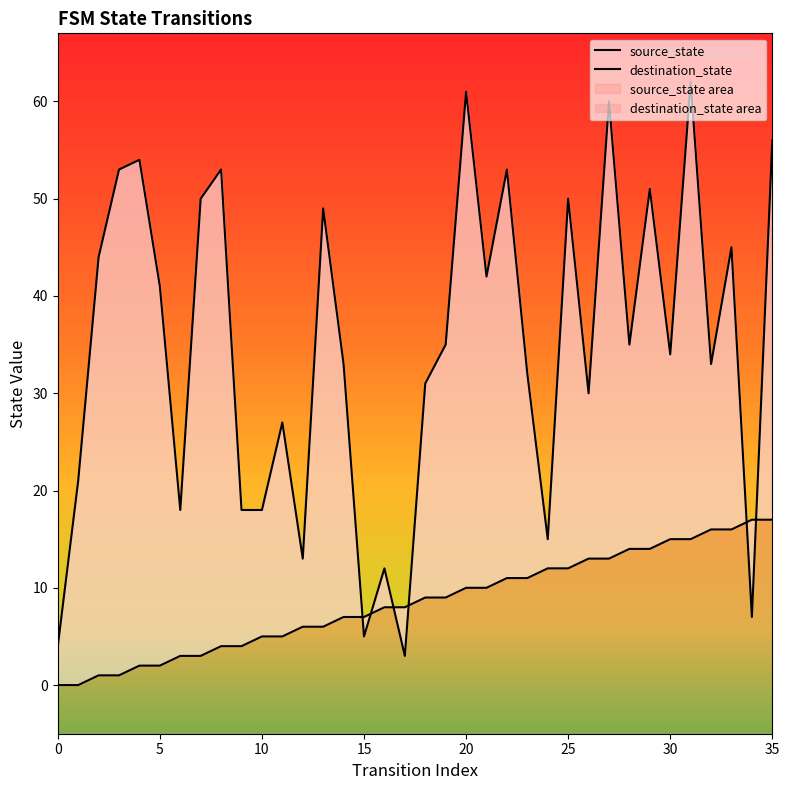

How many values in the source_state series are below 9?

18